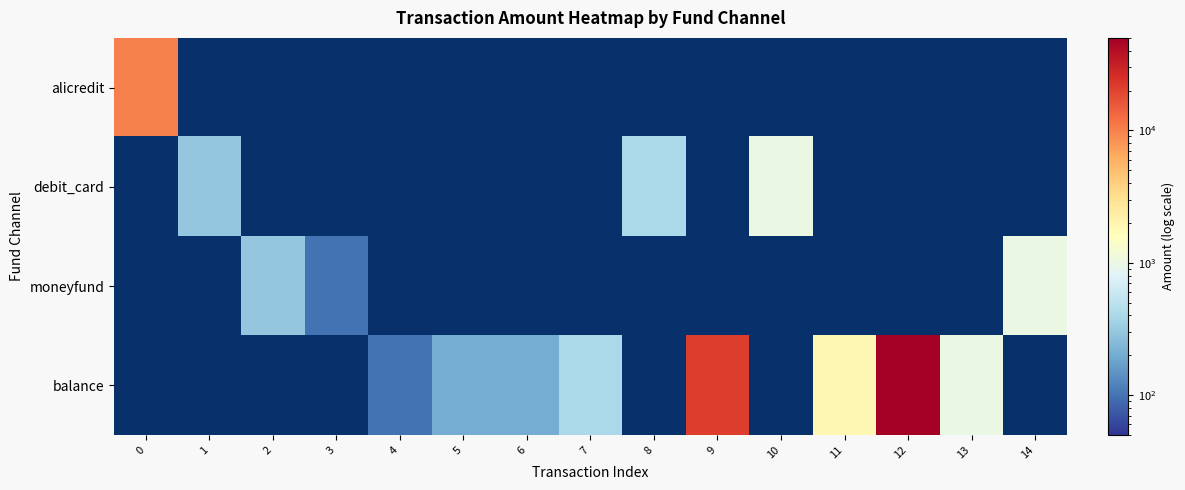

Which series has the largest range (max minus min)?

balance